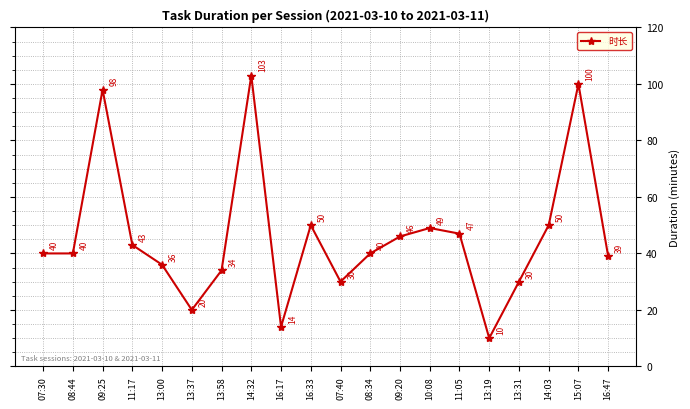

What is the difference between the values at 09:20 and 11:17?

3